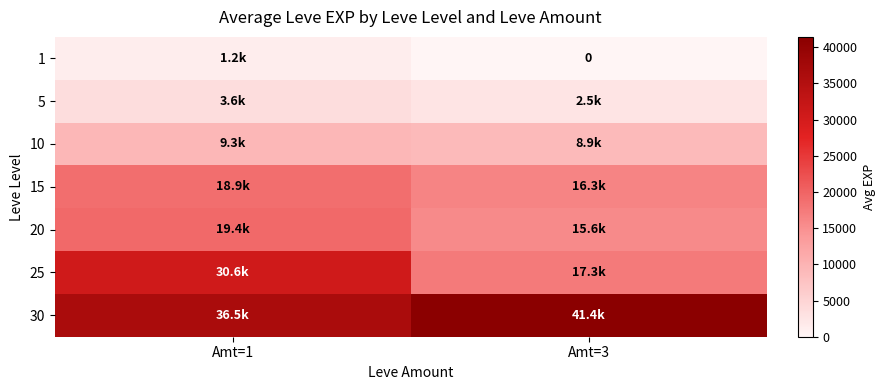

Which series has the widest spread of values?

25